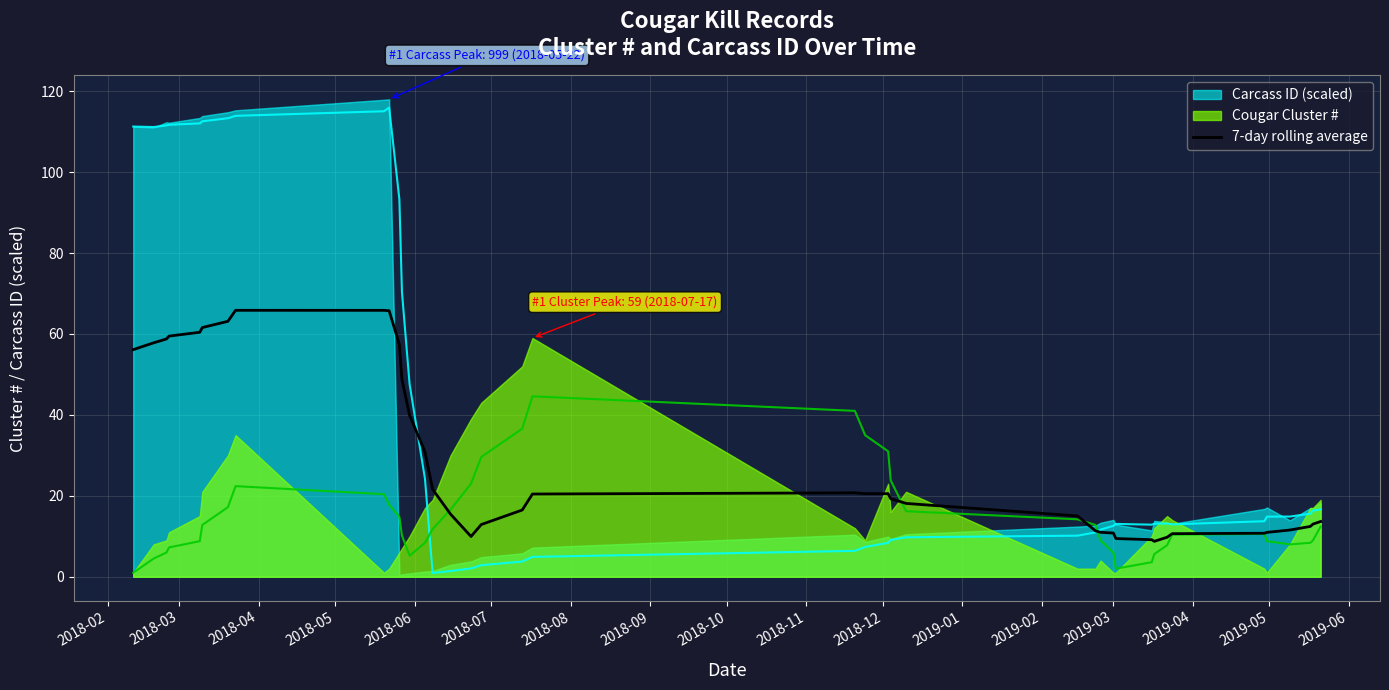

Where does the data first go above 19?

2018-02